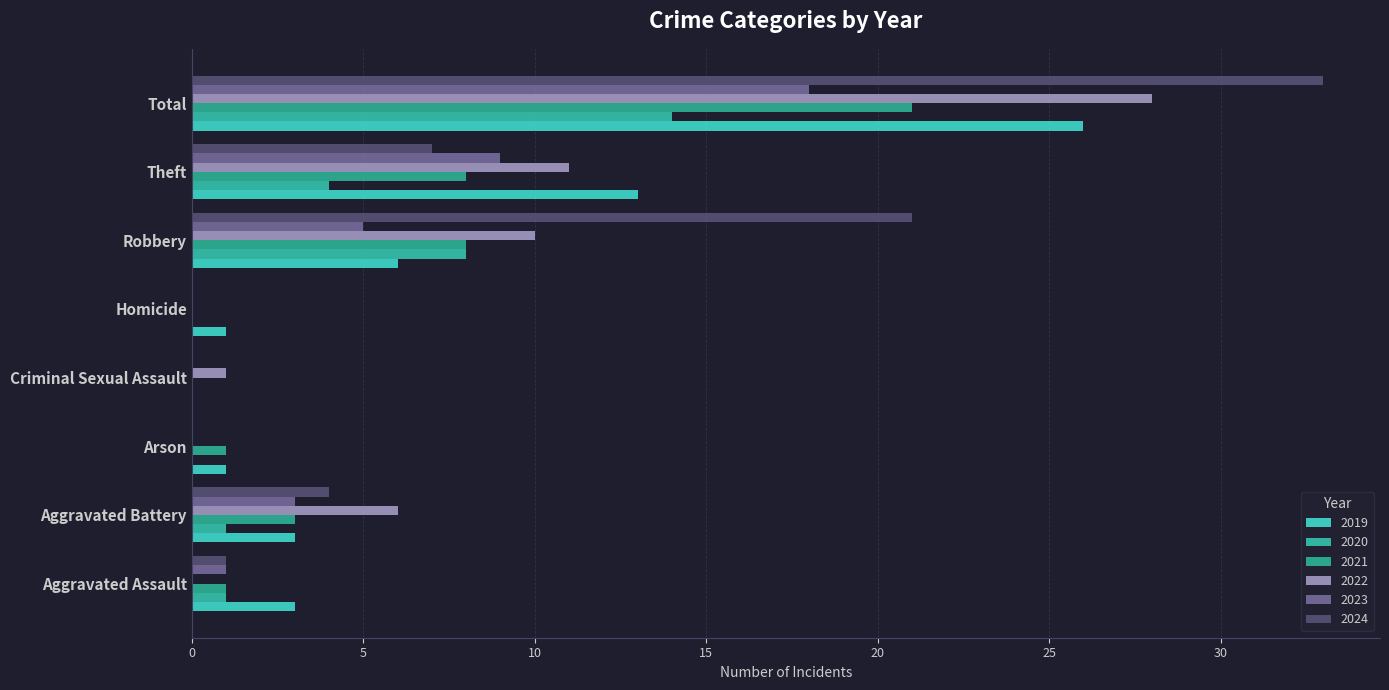

Count the number of data series in this chart.

6